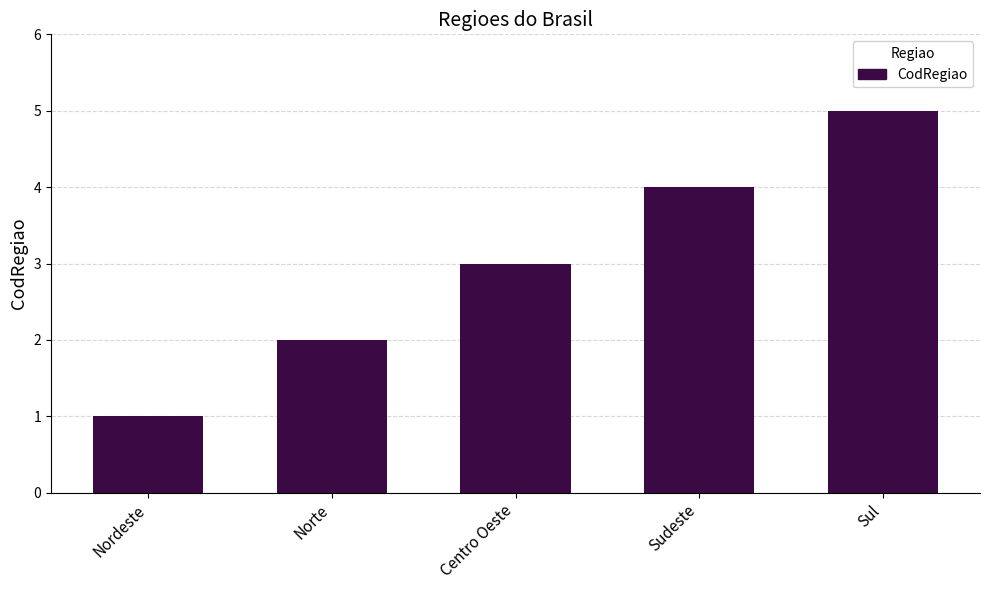

What is the change in value from Norte to Sudeste?

+2